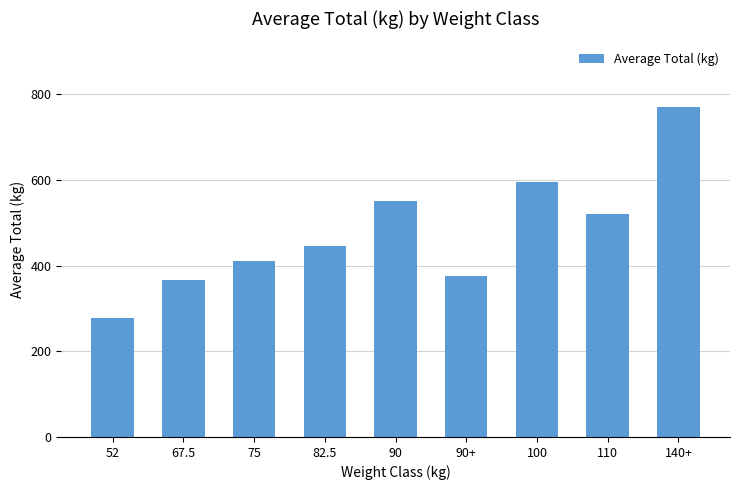

What position from the right is 90?

5